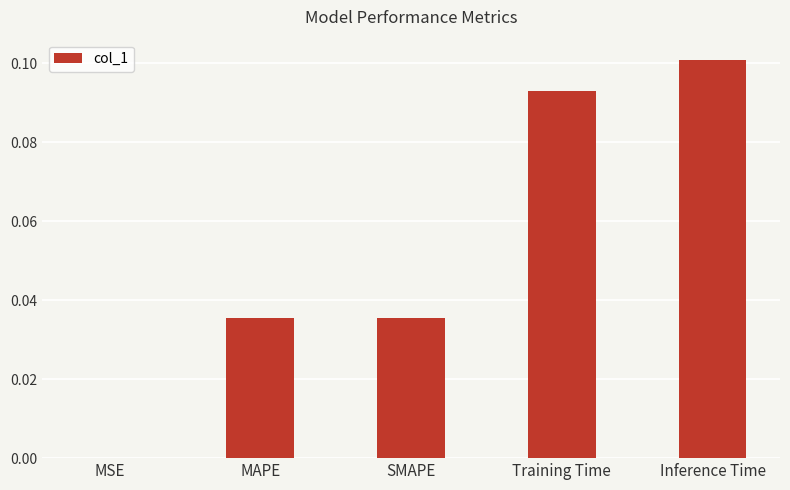

Which label corresponds to the largest value in the chart?

Inference Time